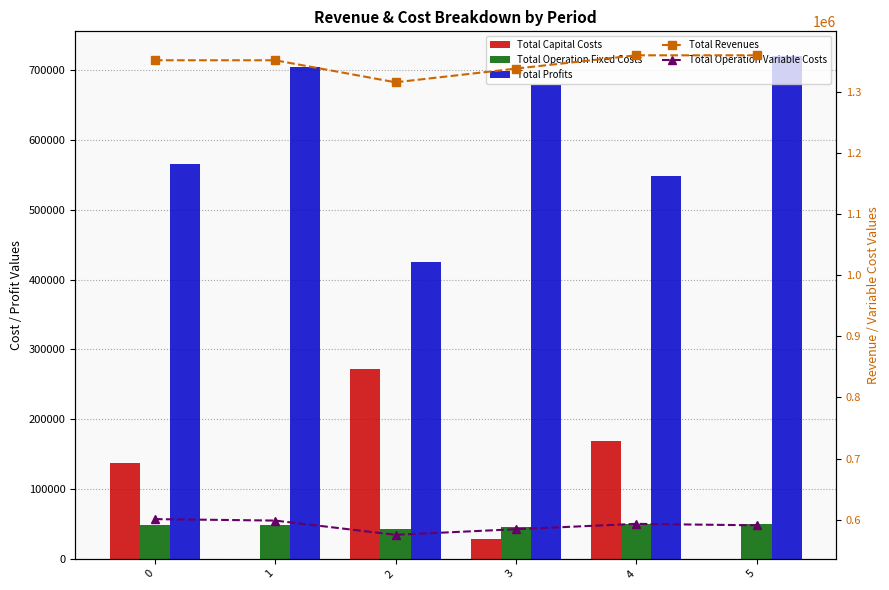

What value does the Total Capital Costs series have at 2?

272000.0